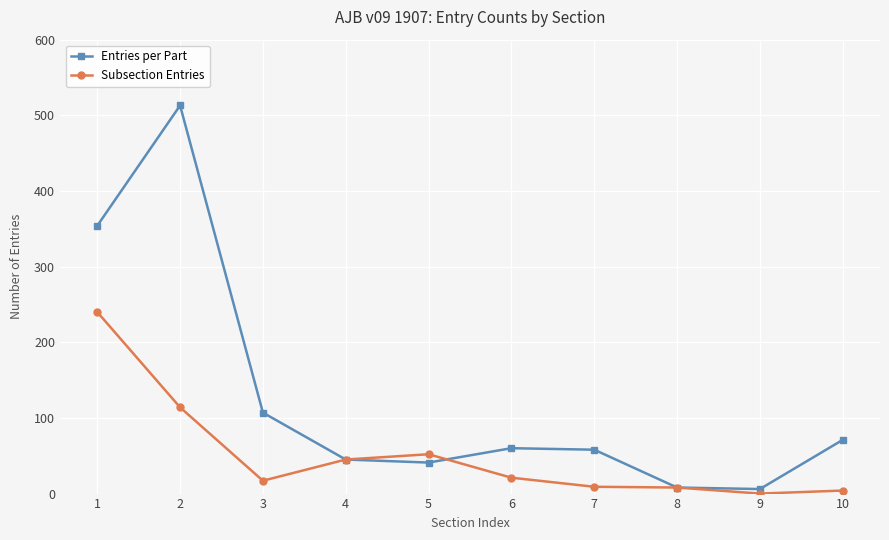

Rank the series by their average value, from lowest to highest.

Subsection Entries, Entries per Part